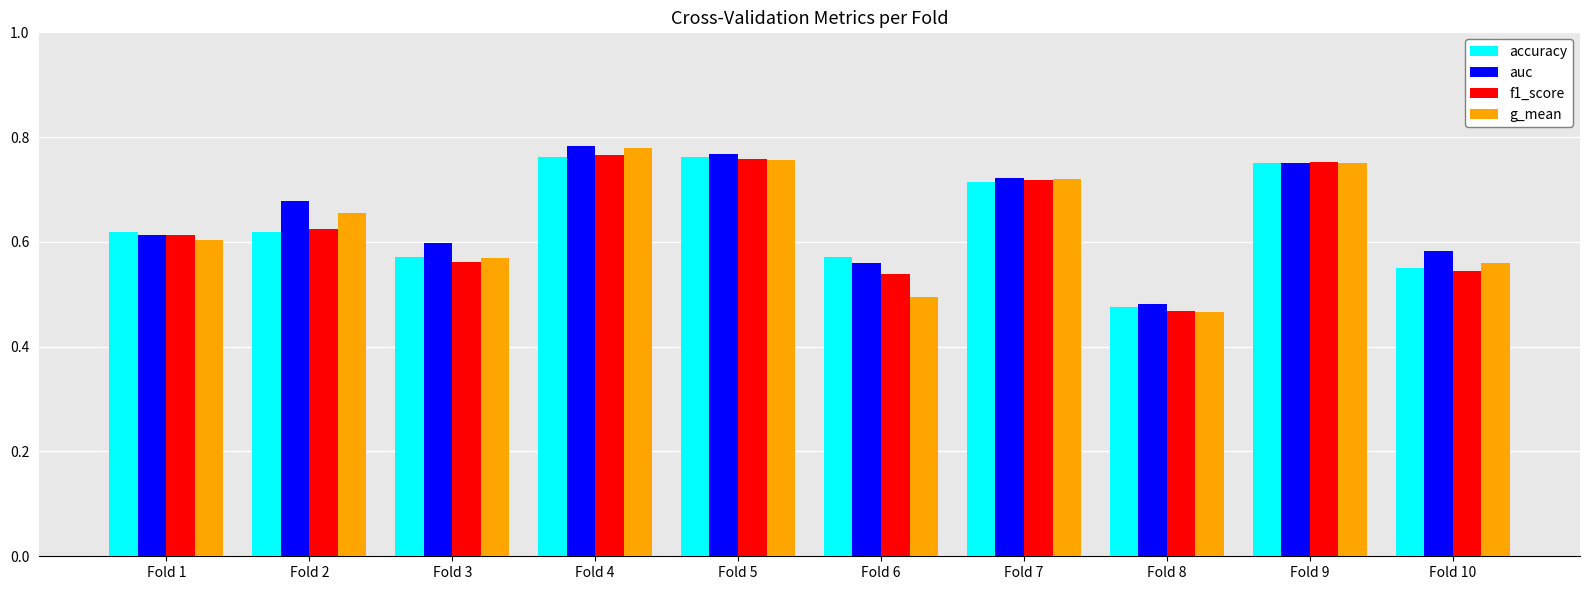

Does the chart contain stacked bars?

No